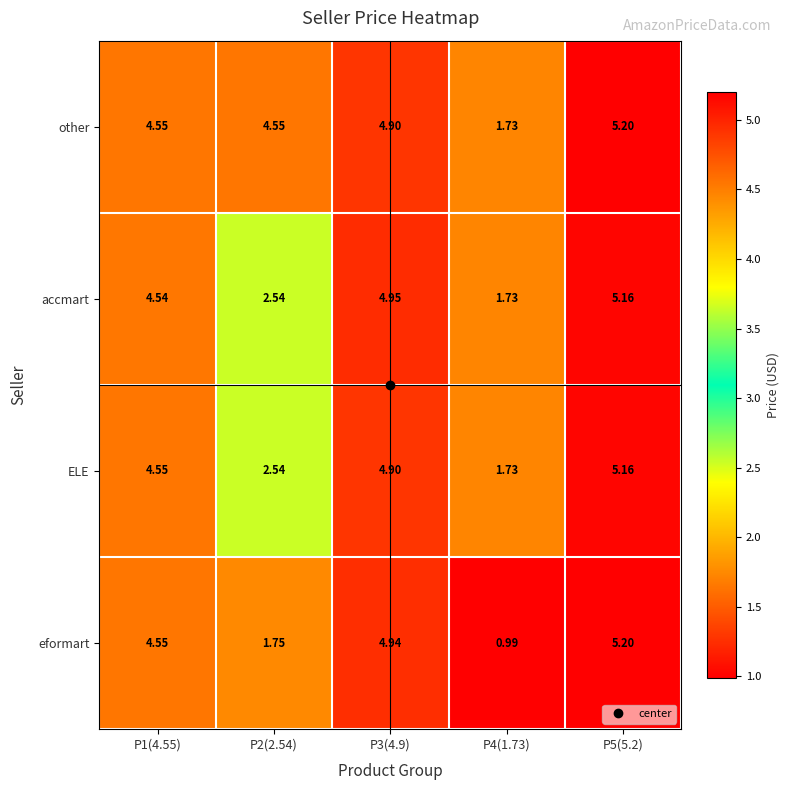

Which series changed the most between P3(4.9) and P5(5.2)?

other